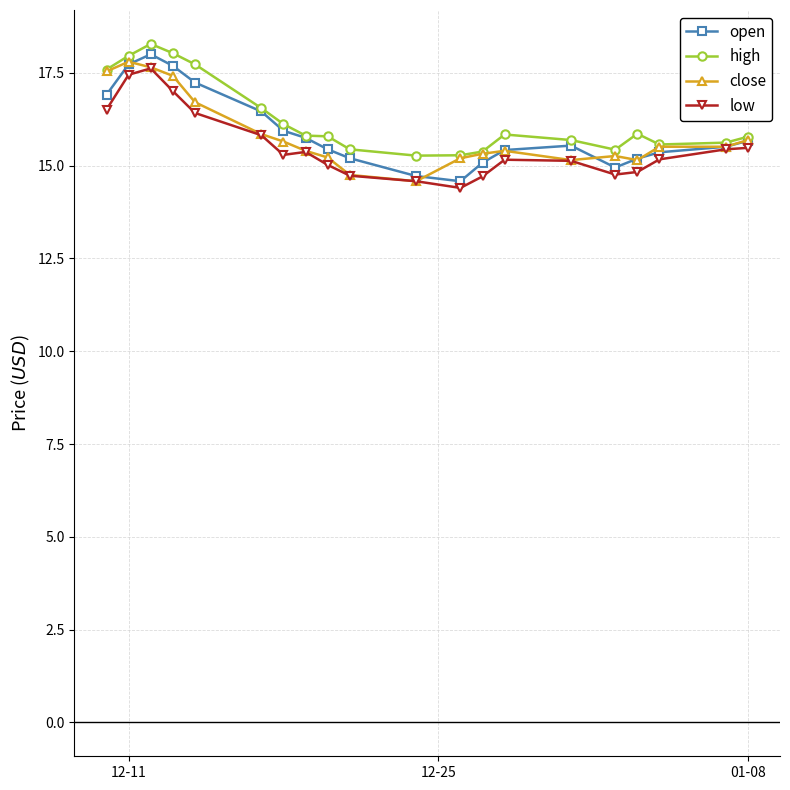

What is the value of the open point at the 13th from the left?

15.1